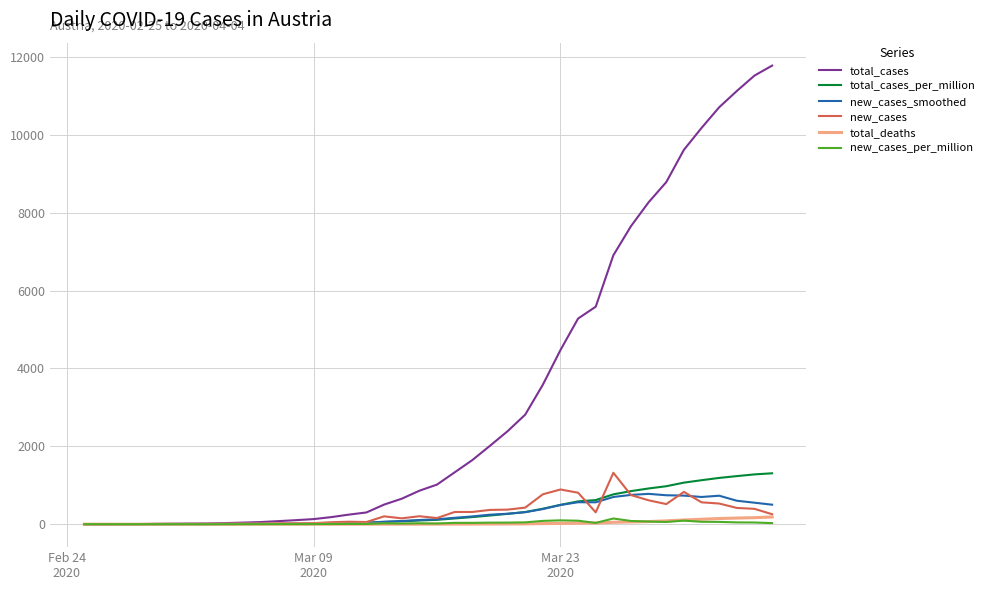

Which series has the largest total across all categories?

total_cases